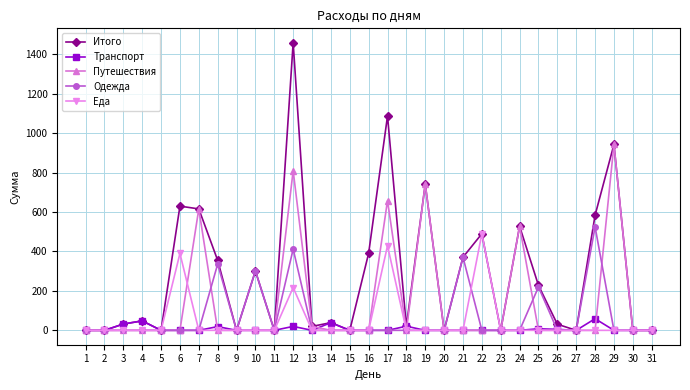

True or false: Одежда has more than 0 points higher than both neighbors.

True